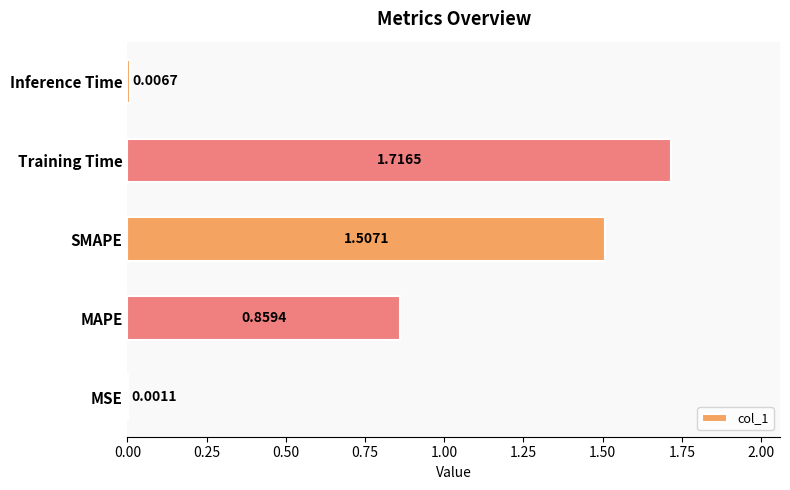

At which label is the value closest to 0?

MSE